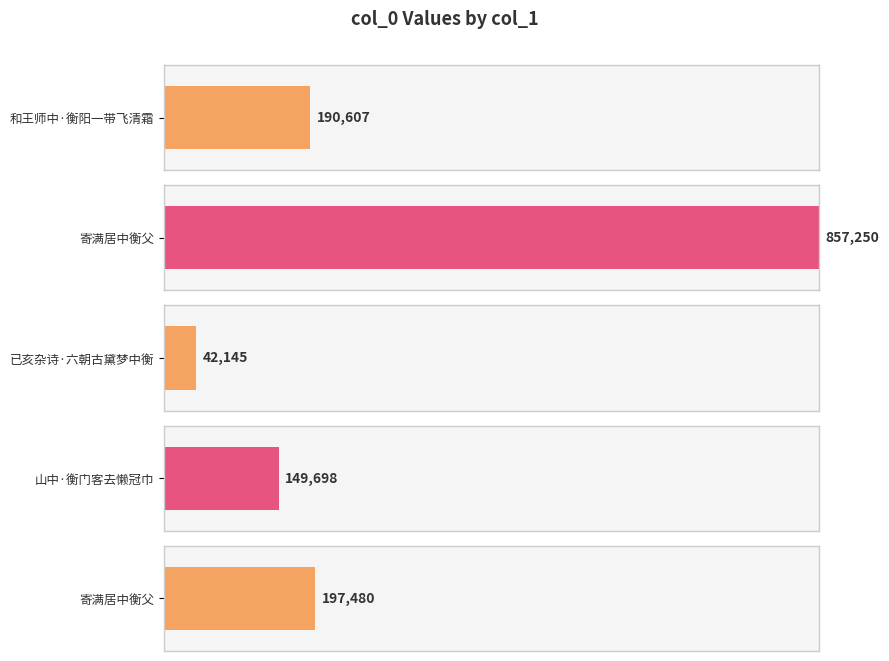

Reading left to right, list all the values displayed in this chart.

和王师中·衡阳一带飞清霜=190607	寄满居中衡父=857250	已亥杂诗·六朝古黛梦中衡=42145	山中·衡门客去懒冠巾=149698	寄满居中衡父=197480